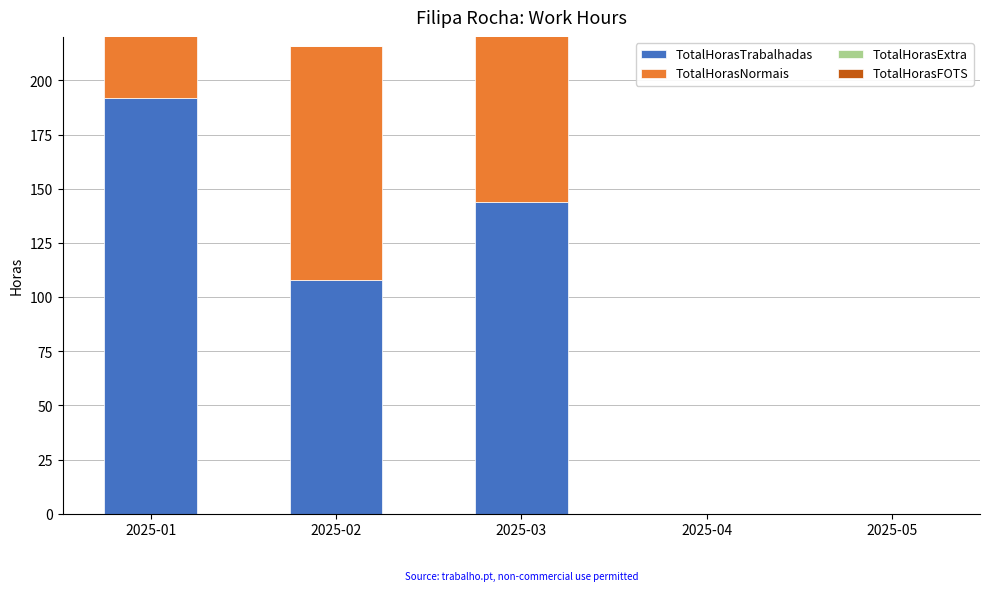

At which label does TotalHorasFOTS reach its peak?

2025-01